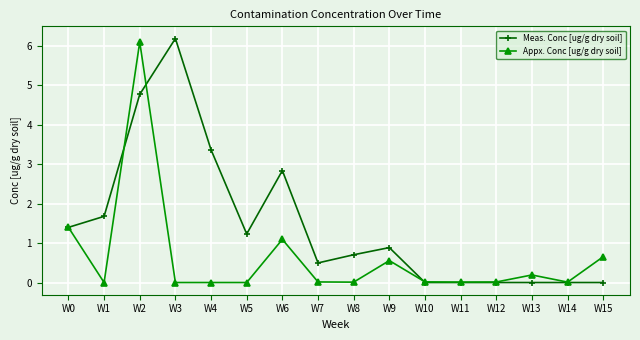

At which category is the sum across all series the highest?

W2